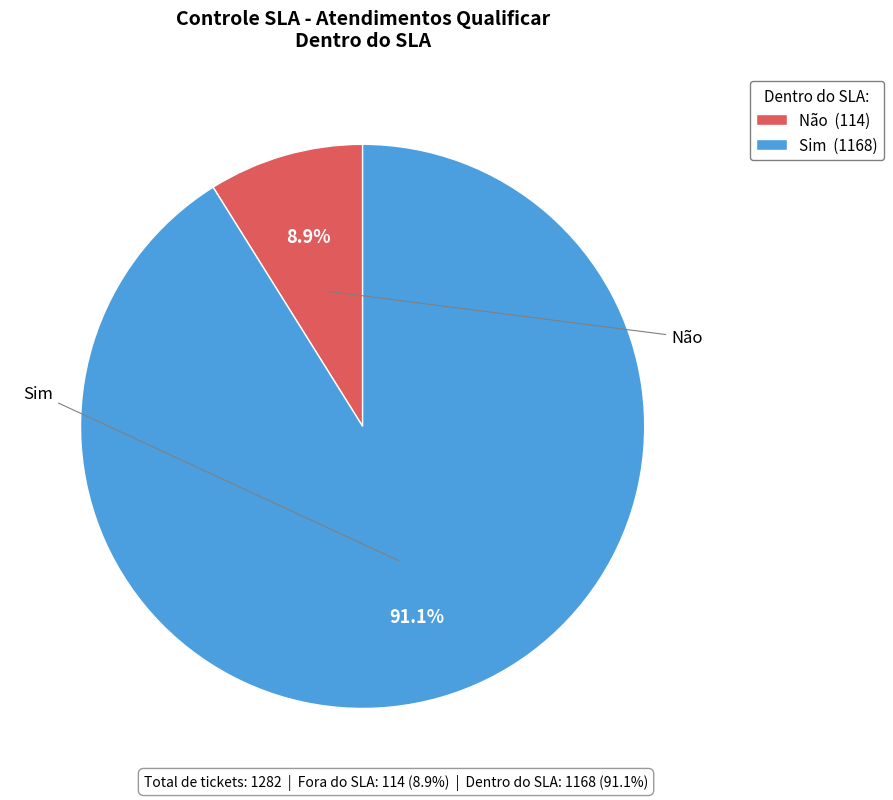

How many segments does this pie chart have?

2